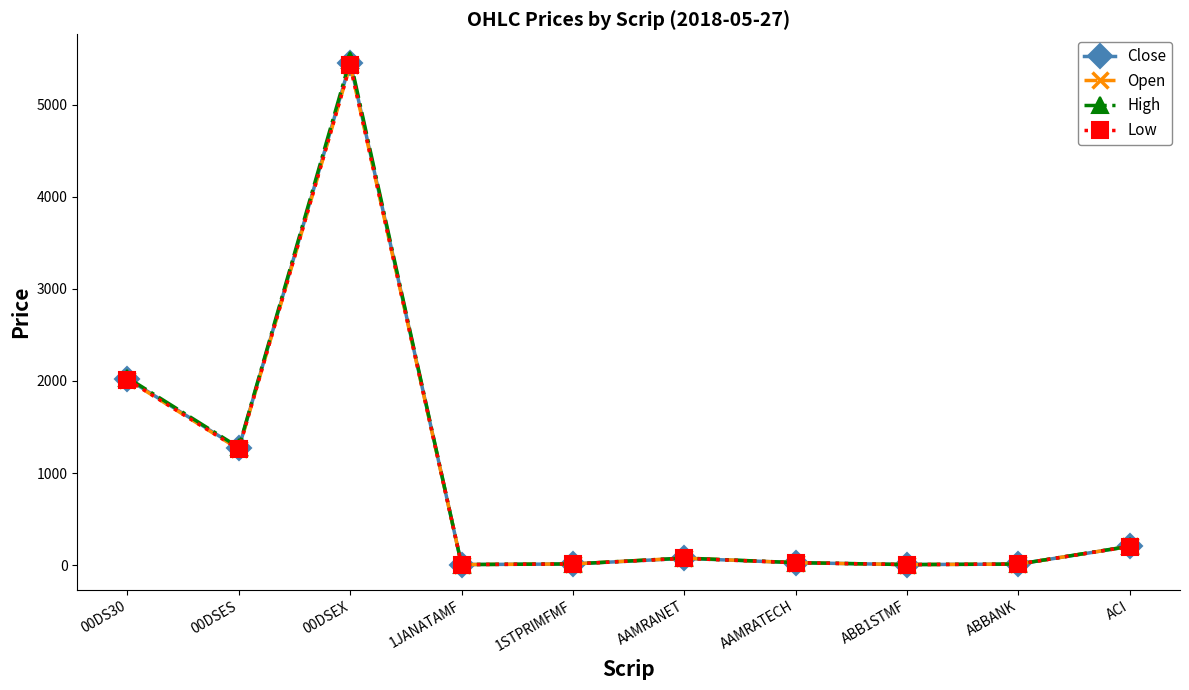

Which series changed the most between AAMRANET and AAMRATECH?

Open